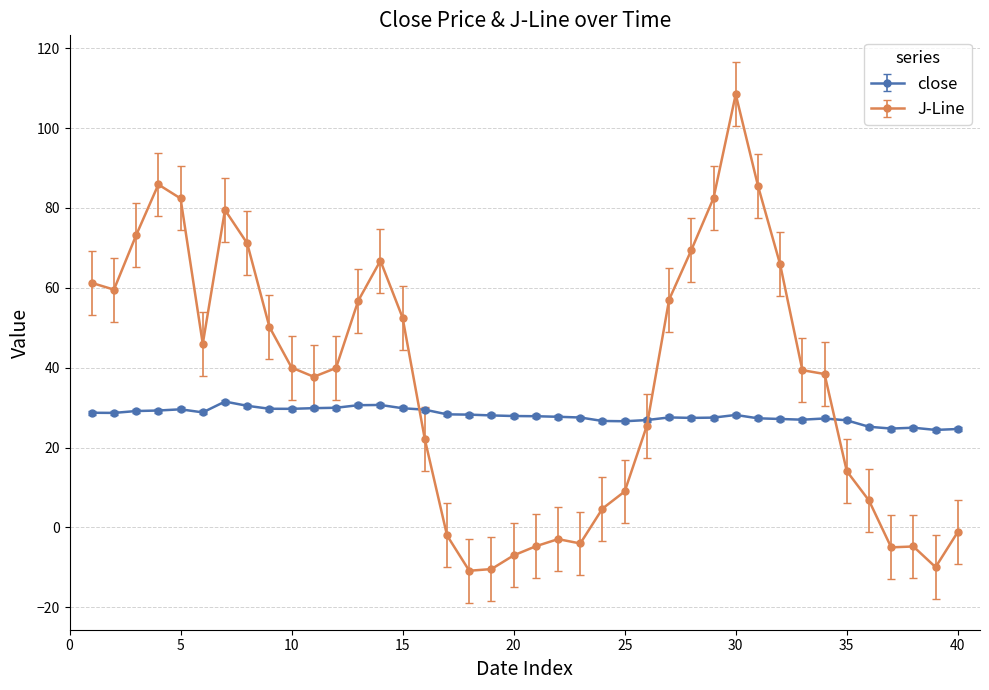

True or false: J-Line has more than 0 points higher than both neighbors.

True